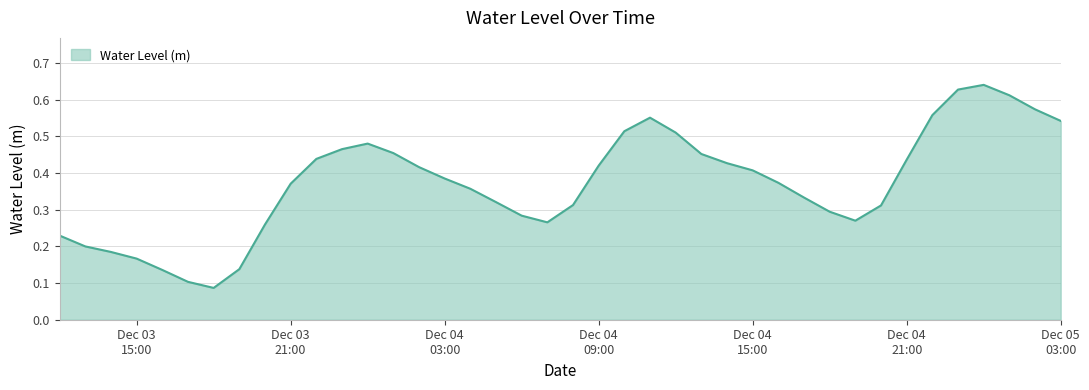

List the labels in order of value, smallest first.

2022-12-03 18:00:00, 2022-12-03 17:00:00, 2022-12-03 16:00:00, 2022-12-03 19:00:00, 2022-12-03 15:00:00, 2022-12-03 14:00:00, 2022-12-03 13:00:00, 2022-12-03 12:00:00, 2022-12-03 20:00:00, 2022-12-04 07:00:00, 2022-12-04 19:00:00, 2022-12-04 06:00:00, 2022-12-04 18:00:00, 2022-12-04 20:00:00, 2022-12-04 08:00:00, 2022-12-04 05:00:00, 2022-12-04 17:00:00, 2022-12-04 04:00:00, 2022-12-03 21:00:00, 2022-12-04 16:00:00, 2022-12-04 03:00:00, 2022-12-04 15:00:00, 2022-12-04 02:00:00, 2022-12-04 09:00:00, 2022-12-04 14:00:00, 2022-12-04 21:00:00, 2022-12-03 22:00:00, 2022-12-04 13:00:00, 2022-12-04 01:00:00, 2022-12-03 23:00:00, 2022-12-04 00:00:00, 2022-12-04 12:00:00, 2022-12-04 10:00:00, 2022-12-05 03:00:00, 2022-12-04 11:00:00, 2022-12-04 22:00:00, 2022-12-05 02:00:00, 2022-12-05 01:00:00, 2022-12-04 23:00:00, 2022-12-05 00:00:00